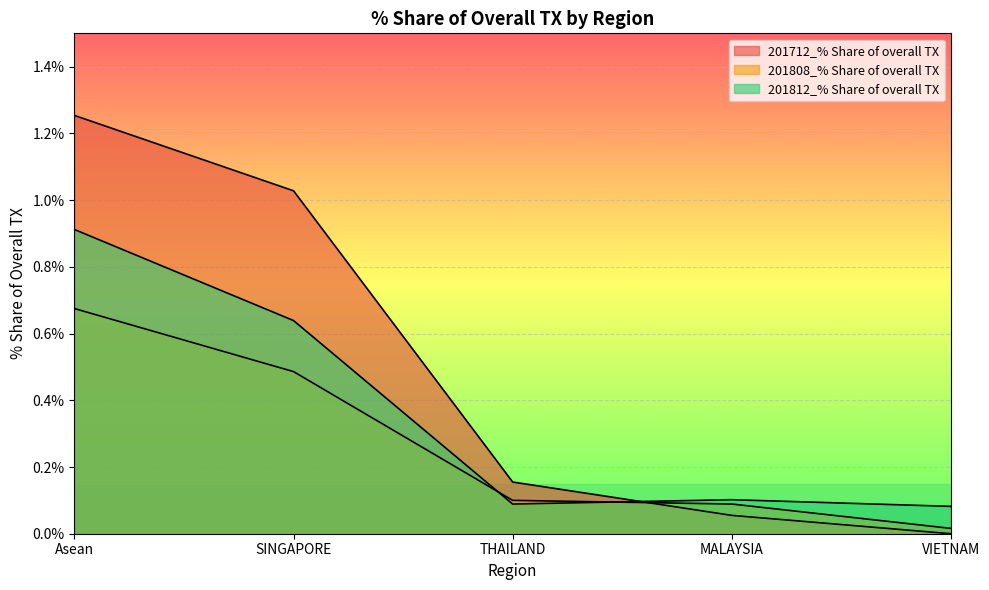

What is the label of the 3rd point from the left?

THAILAND